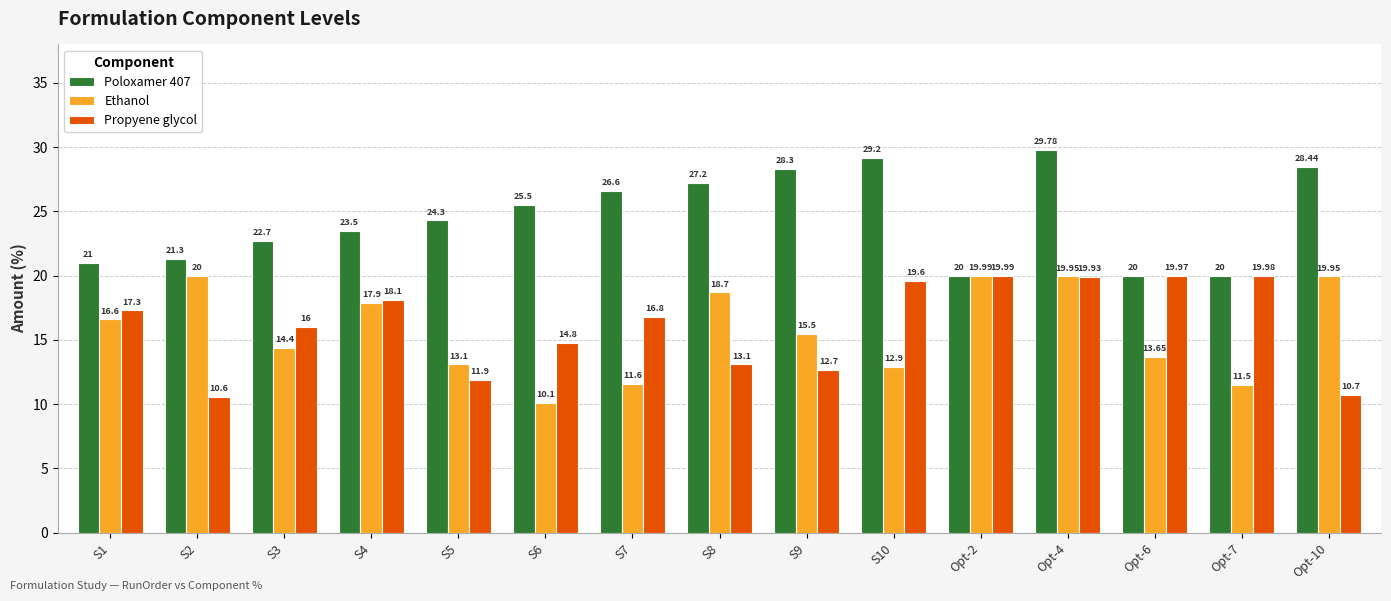

Which series has the widest spread of values?

Ethanol